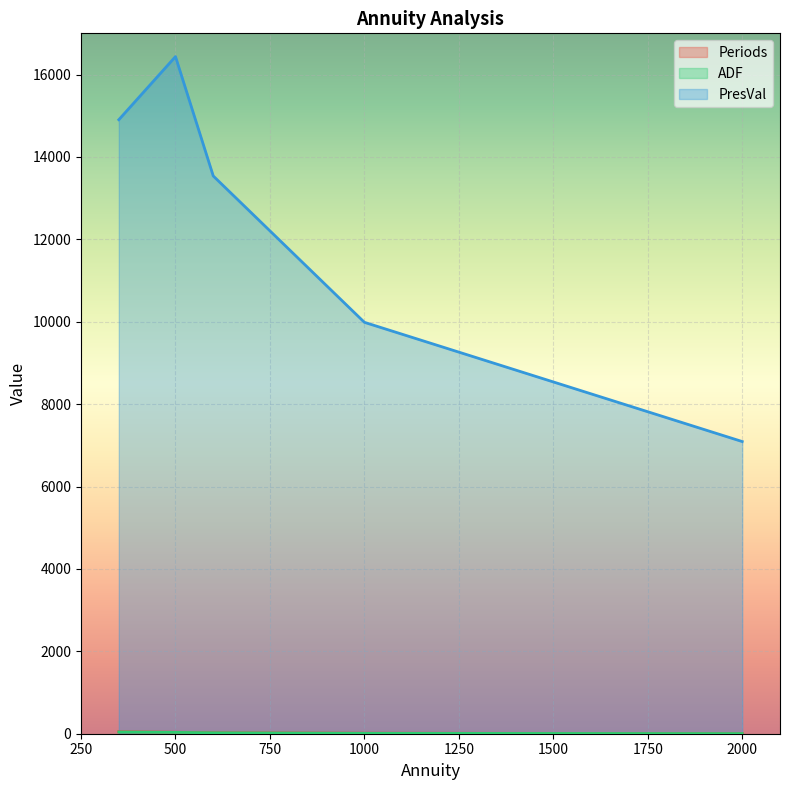

What is the difference between the ADF values at 350 and 2000?

39.0